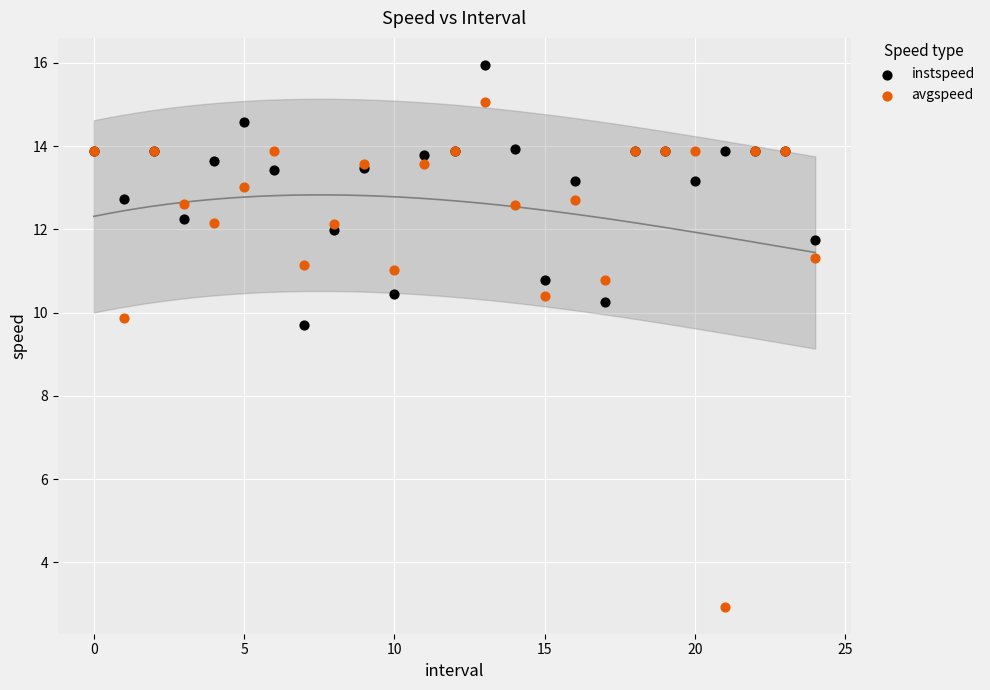

What are all the series names shown in the legend?

instspeed, avgspeed